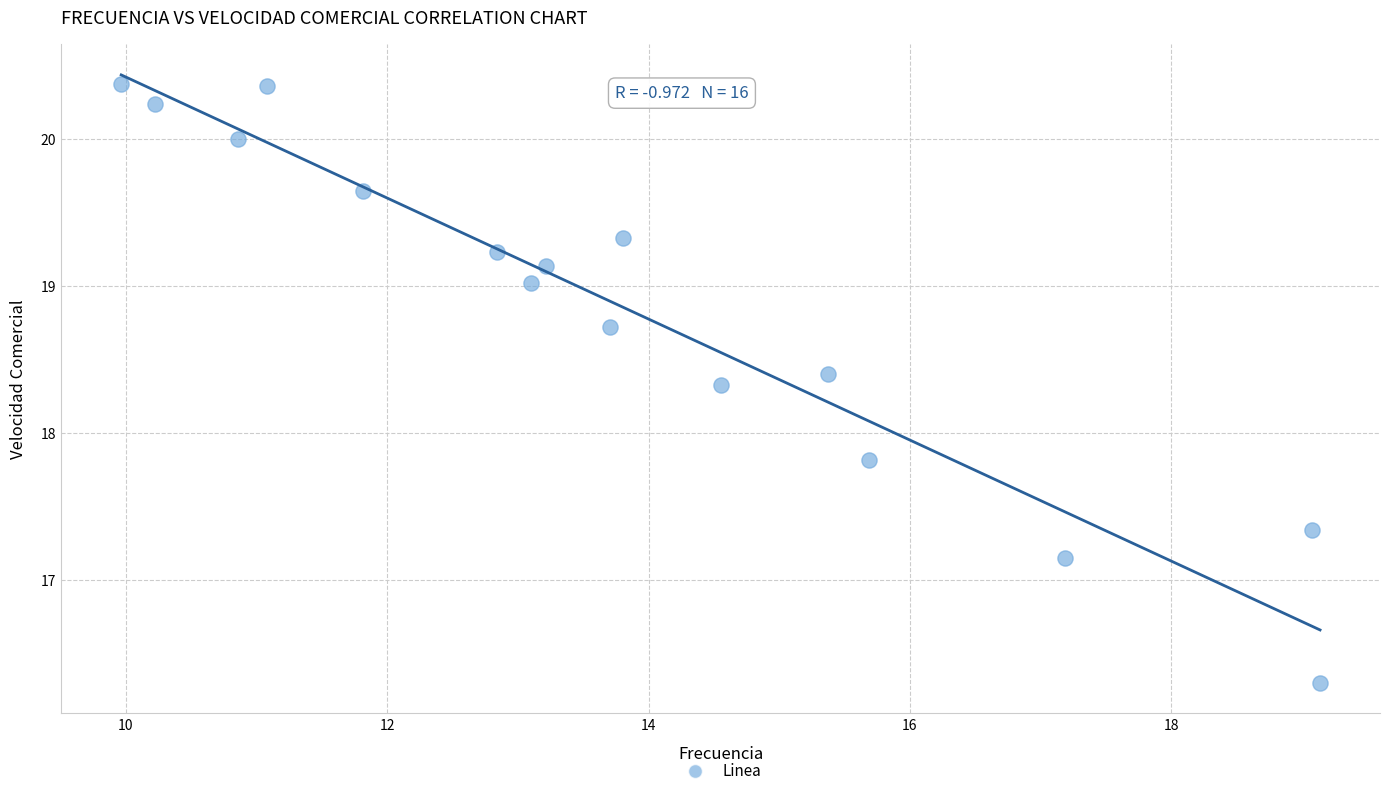

What is the range of X values (max minus min)?

9.2